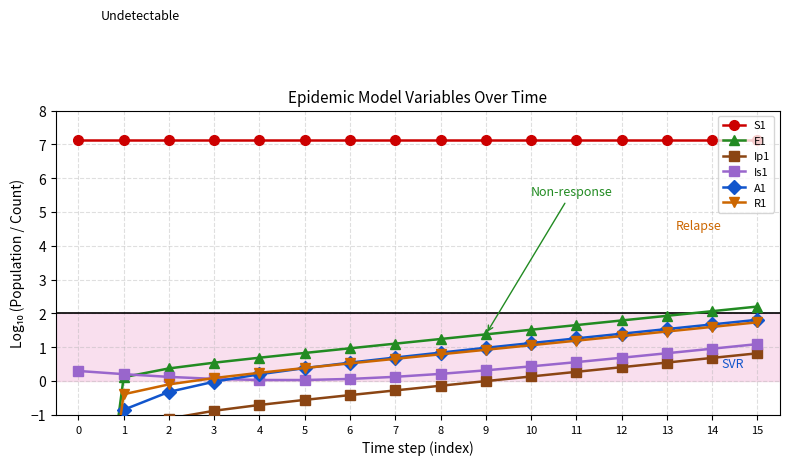

Which series changed the most between 3 and 11?

A1